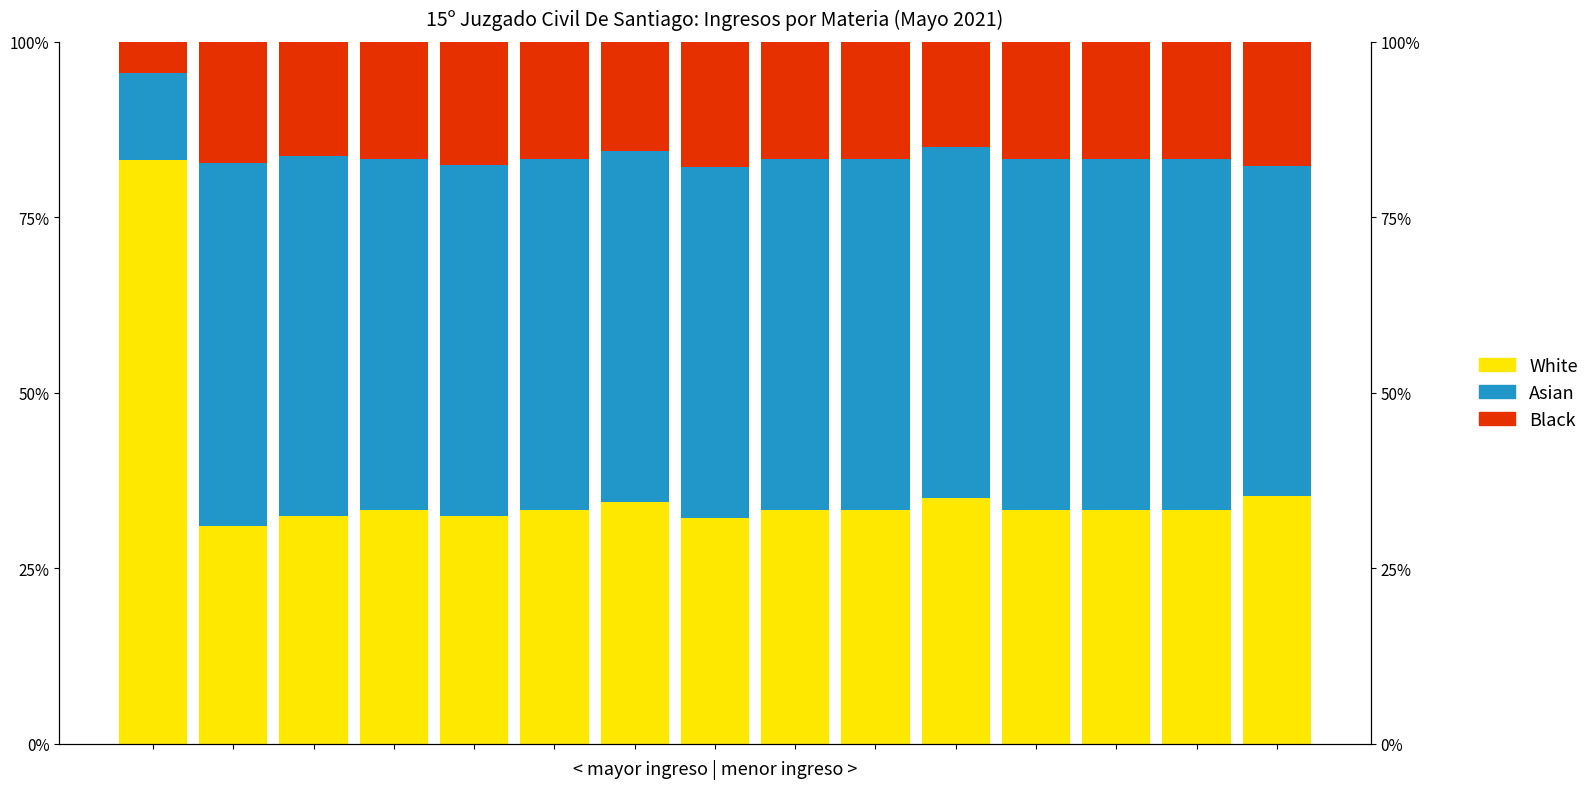

List the series in order of their overall mean, lowest first.

Black, White, Asian